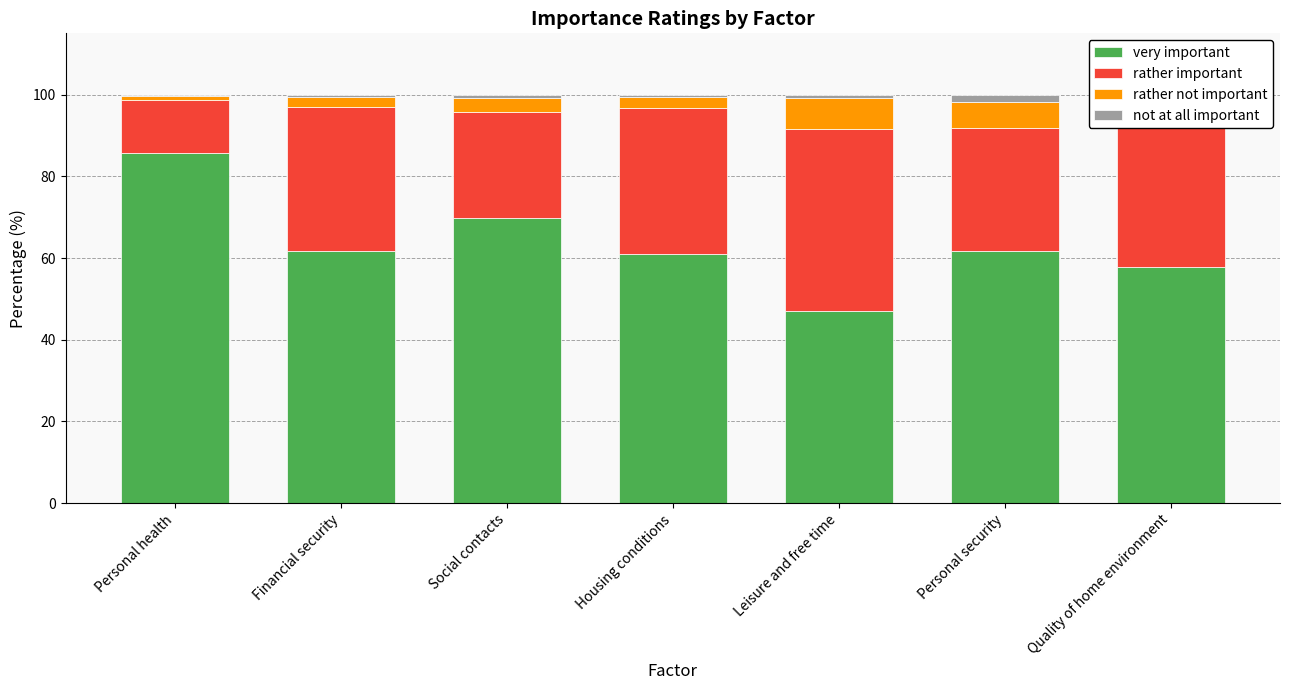

What is the average value of the very important series?

63.5